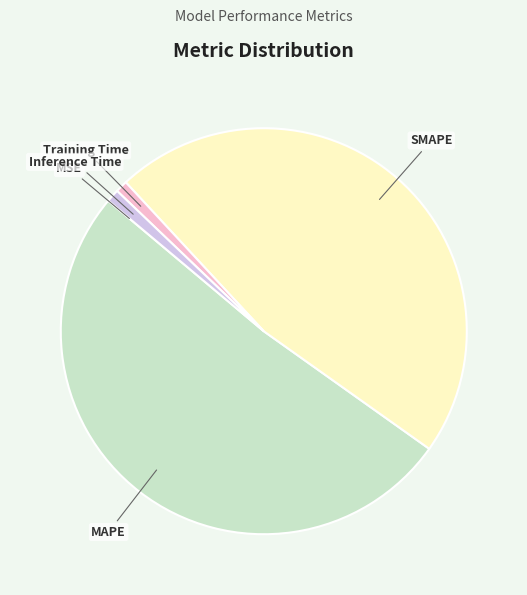

The Training Time slice represents 15% of the pie. True or false?

False